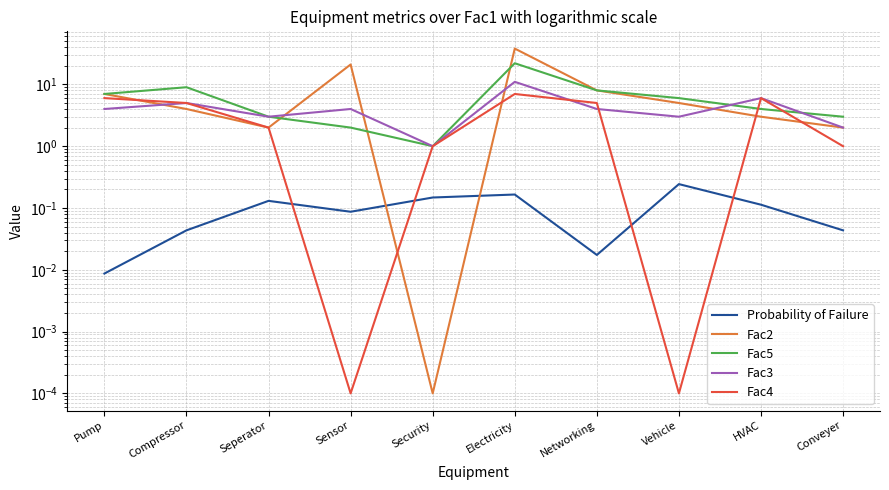

What is the value of the Probability of Failure point at the 5th from the left?

0.1